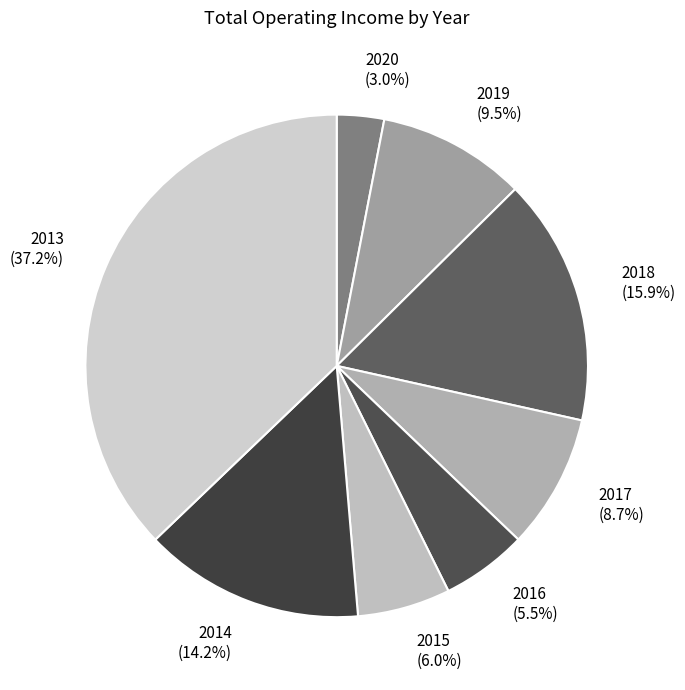

Is there any slice that represents more than half of the pie?

No